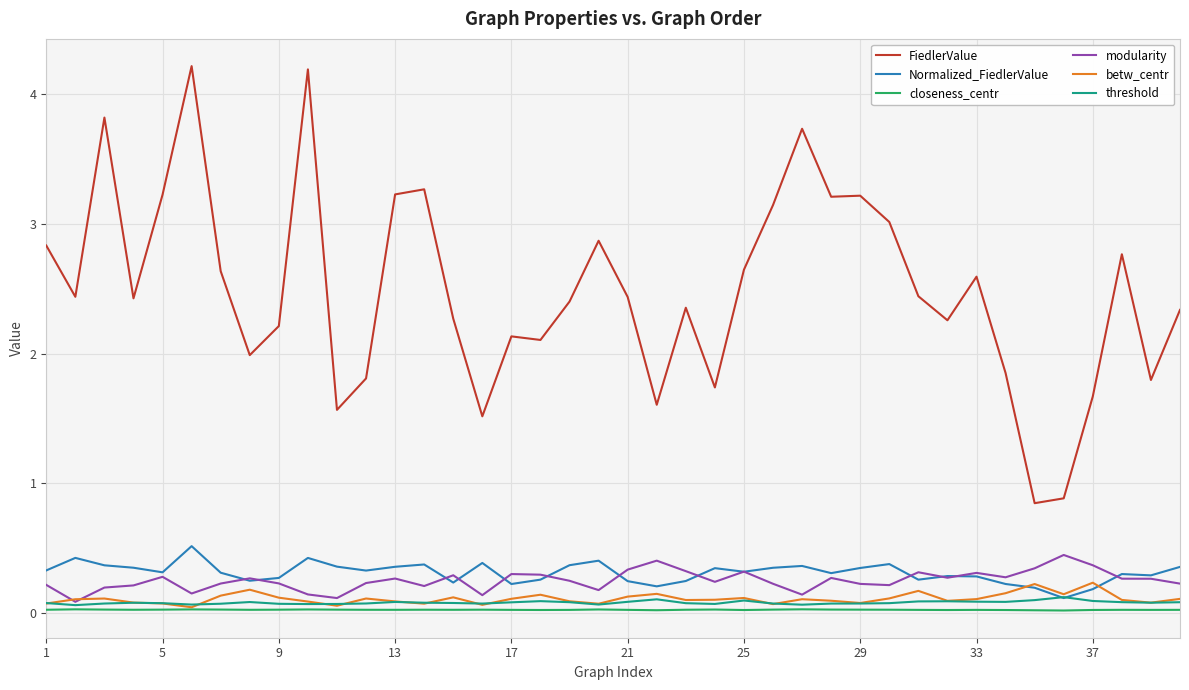

Which series has the widest spread of values?

FiedlerValue